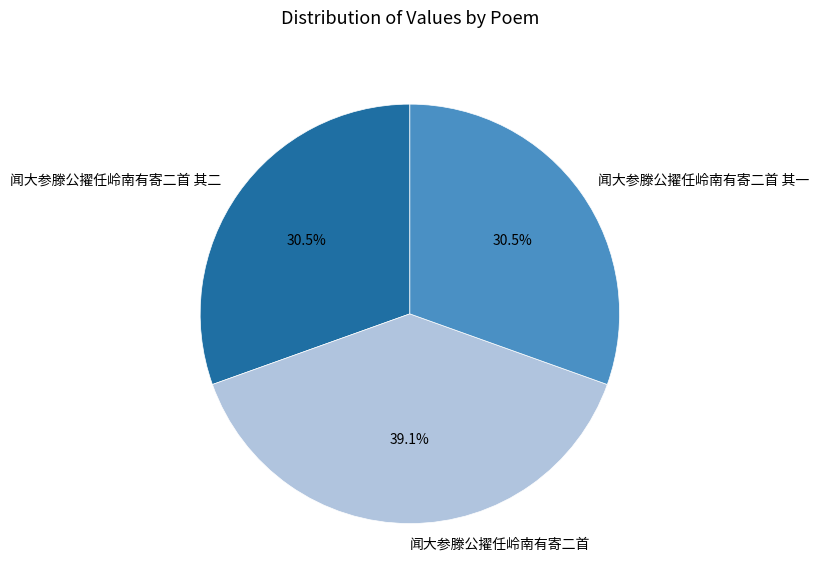

Which category has the biggest portion of the pie?

闻大参滕公擢任岭南有寄二首